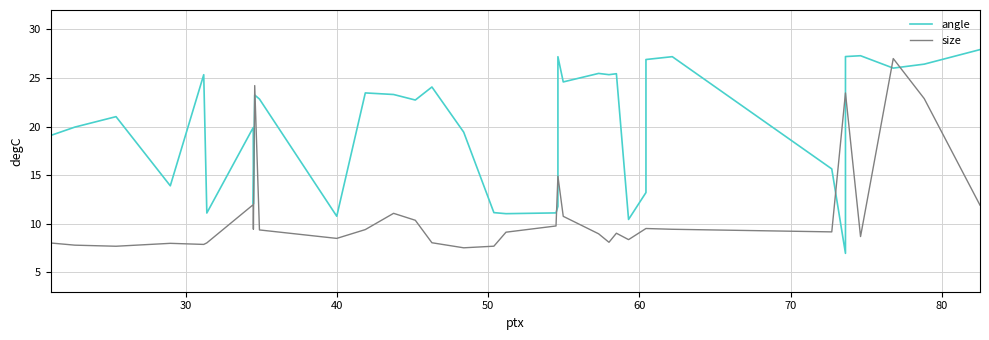

Does the chart display data point markers on the line(s)?

No